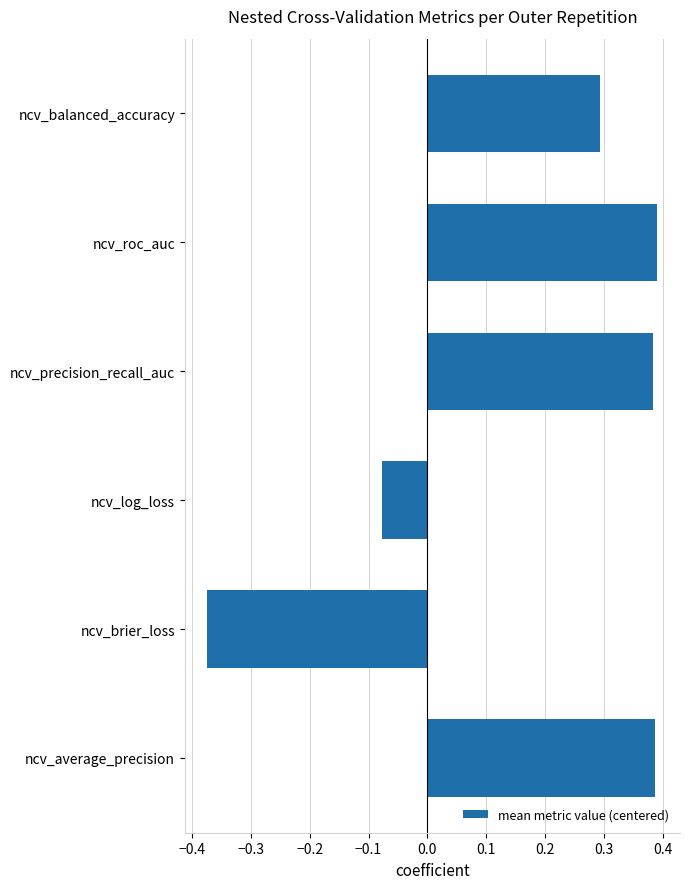

Count the number of data series in this chart.

1